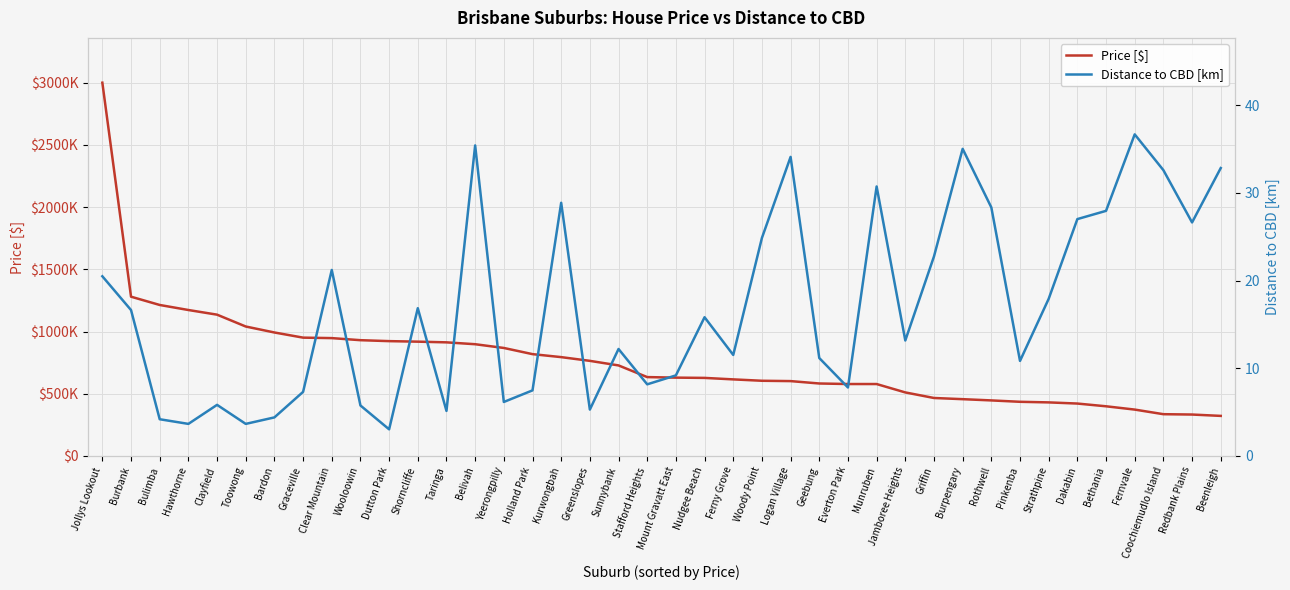

What is the value of the Distance to CBD [km] point at the 3rd from the left?

4.2